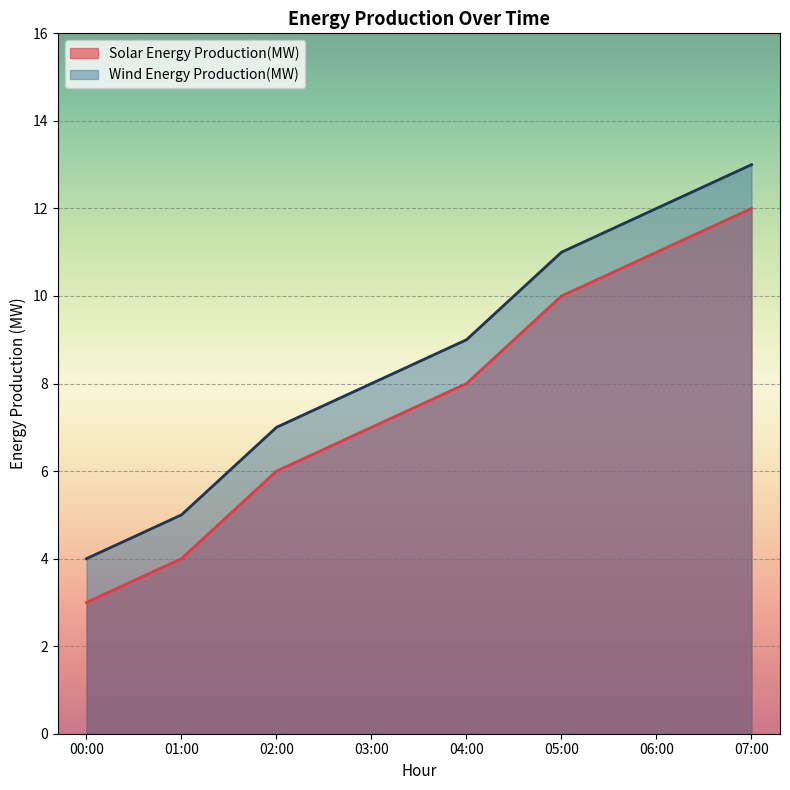

What is the lowest value of the Wind Energy Production(MW) series?

4